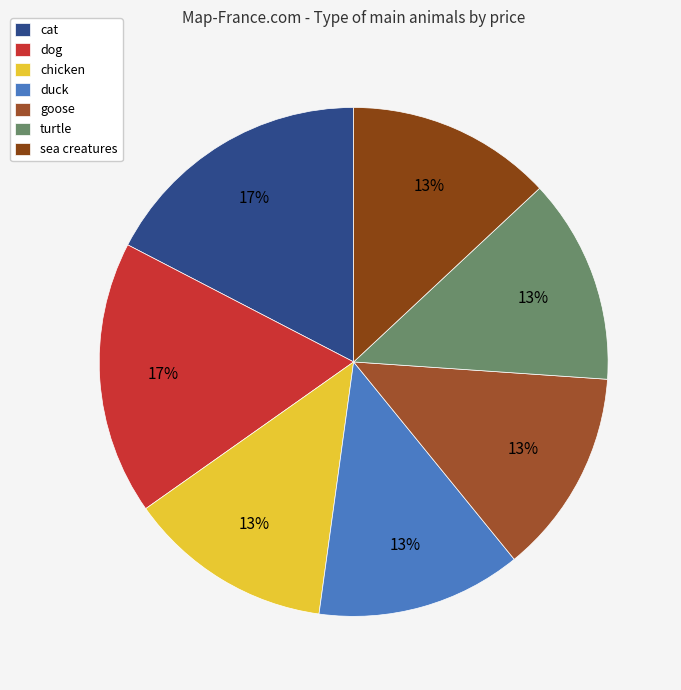

Count the number of slices in the pie.

7